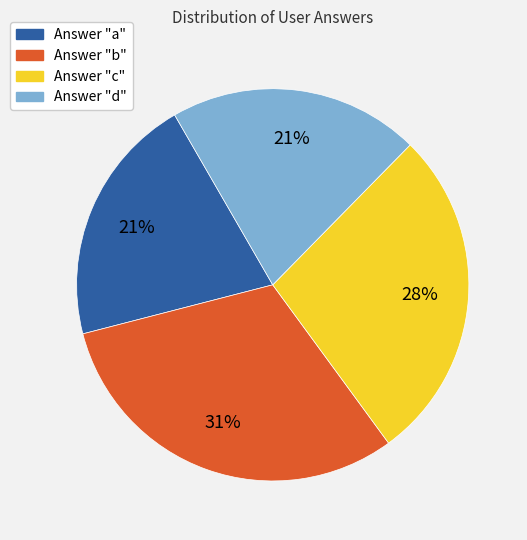

To the nearest percent, what is the difference between the largest and smallest slice percentages?

10%